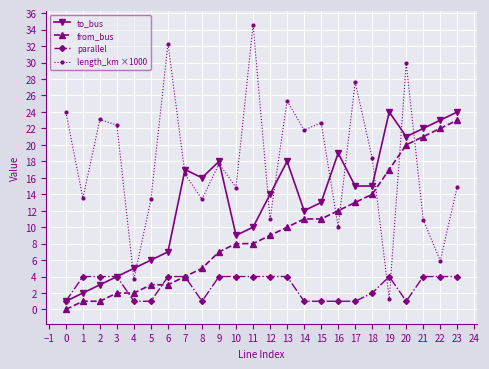

Which series has the largest range (max minus min)?

length_km ×1000